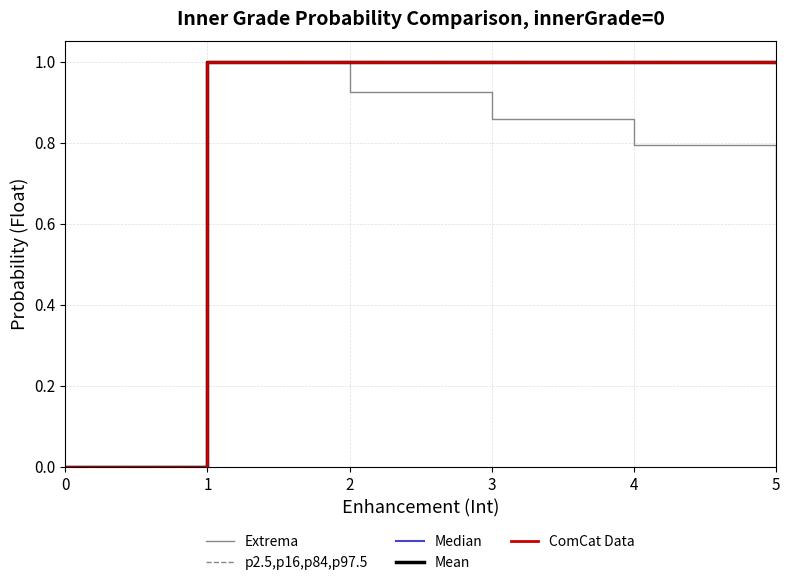

What is the sum of all Median values?

5.0